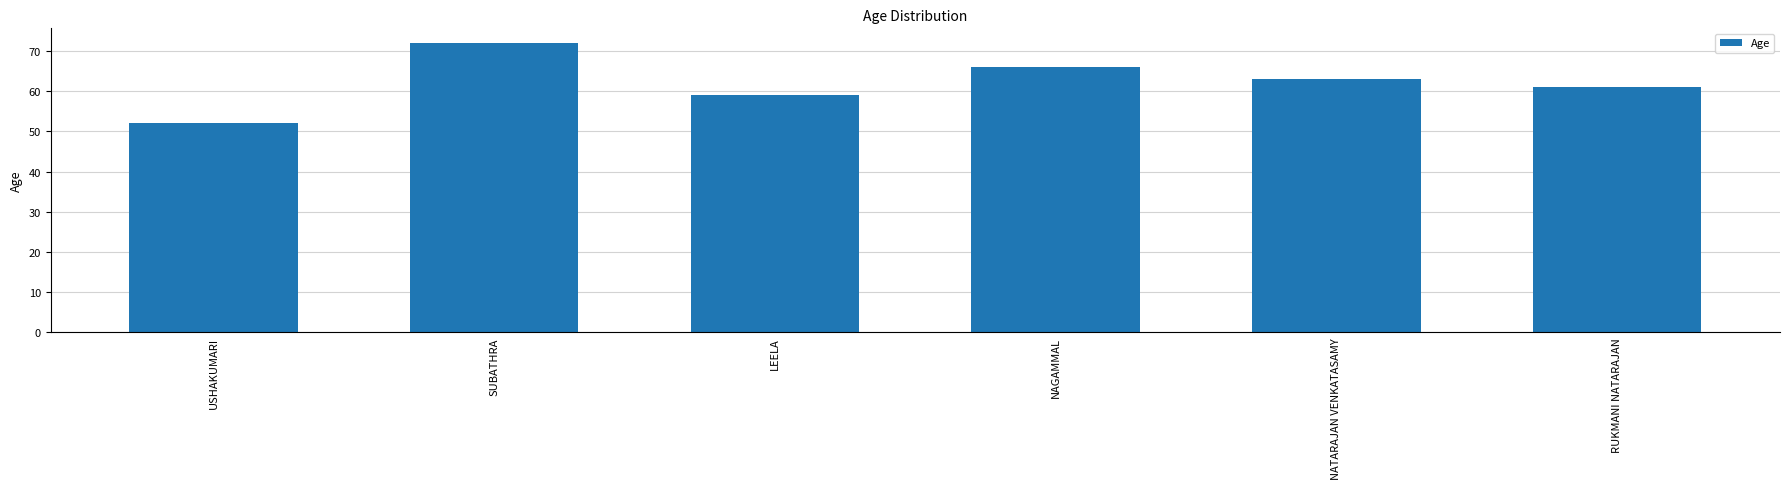

Which label corresponds to the smallest value in the chart?

USHAKUMARI